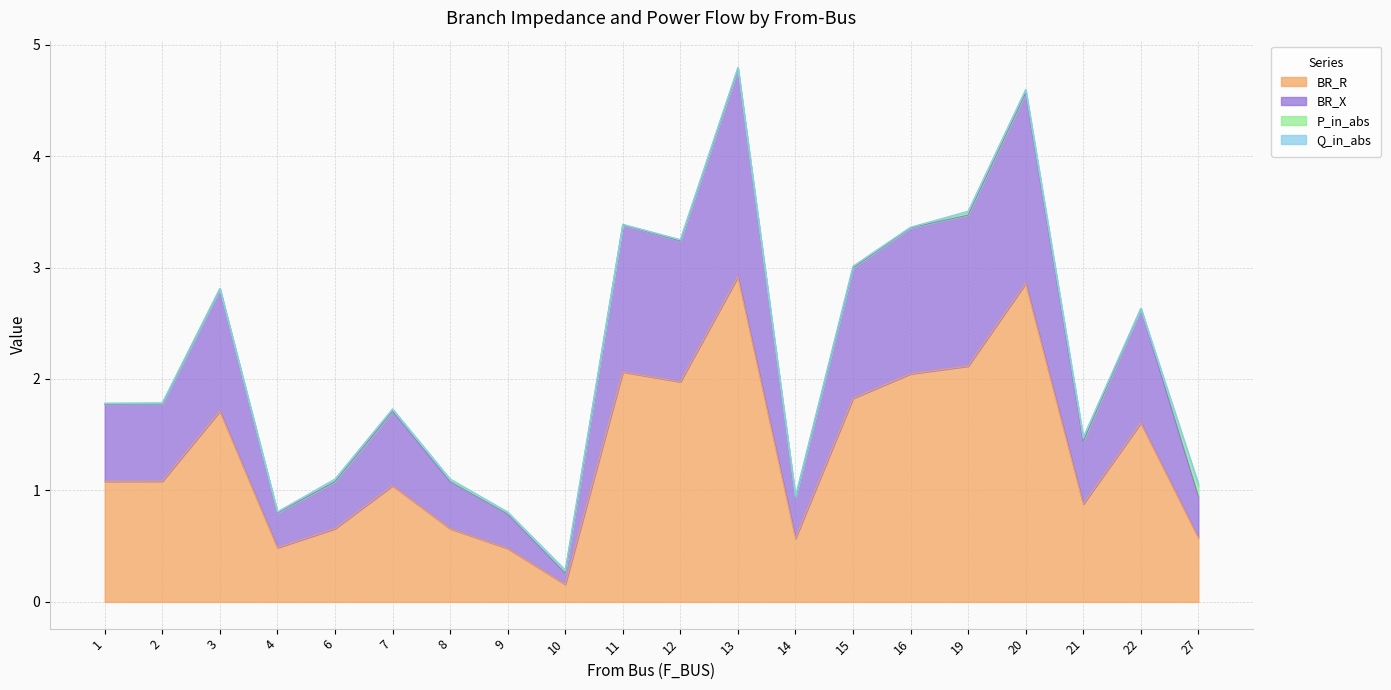

Is it true that BR_R equals 1.1 at 6?

False